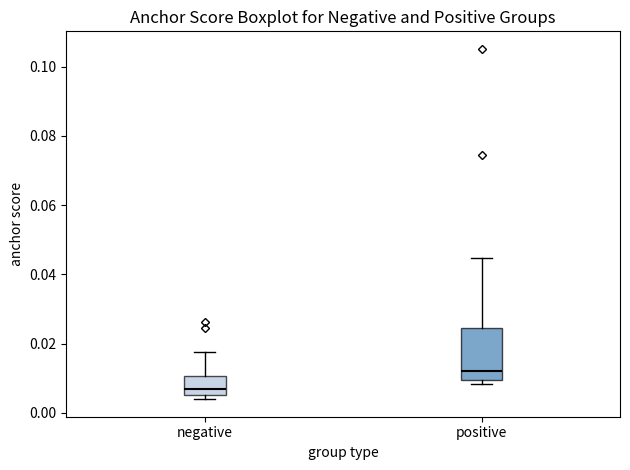

Comparing the boxes themselves (not the whiskers), which one is the tallest?

positive